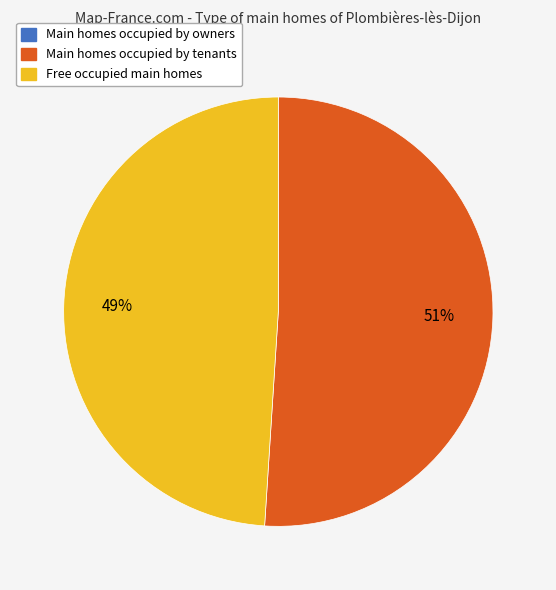

Is there a majority slice in this chart?

Yes